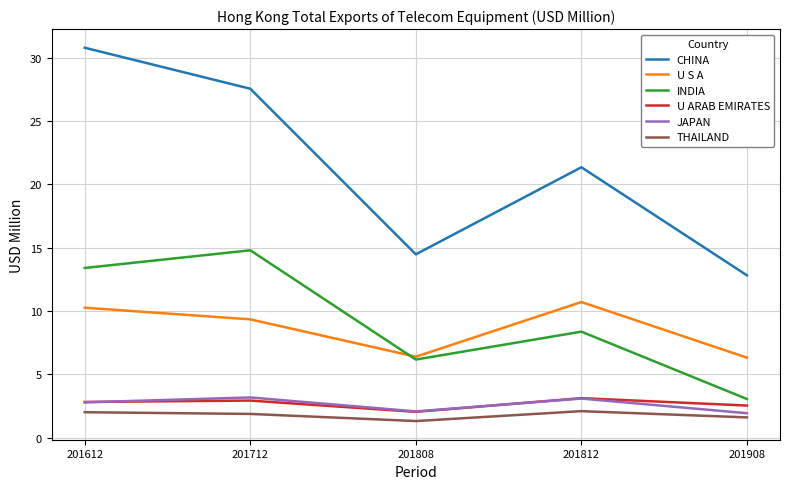

What are all the series names shown in the legend?

CHINA, U S A, INDIA, U ARAB EMIRATES, JAPAN, THAILAND